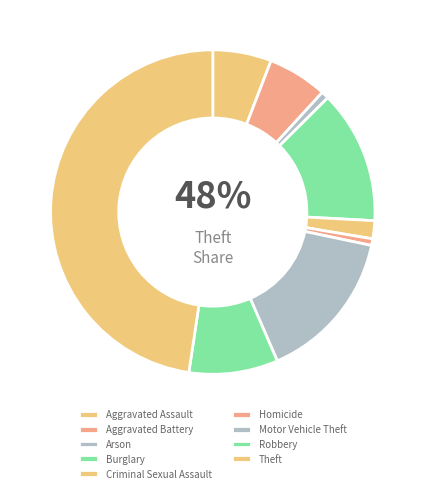

Which category has the biggest portion of the pie?

Theft